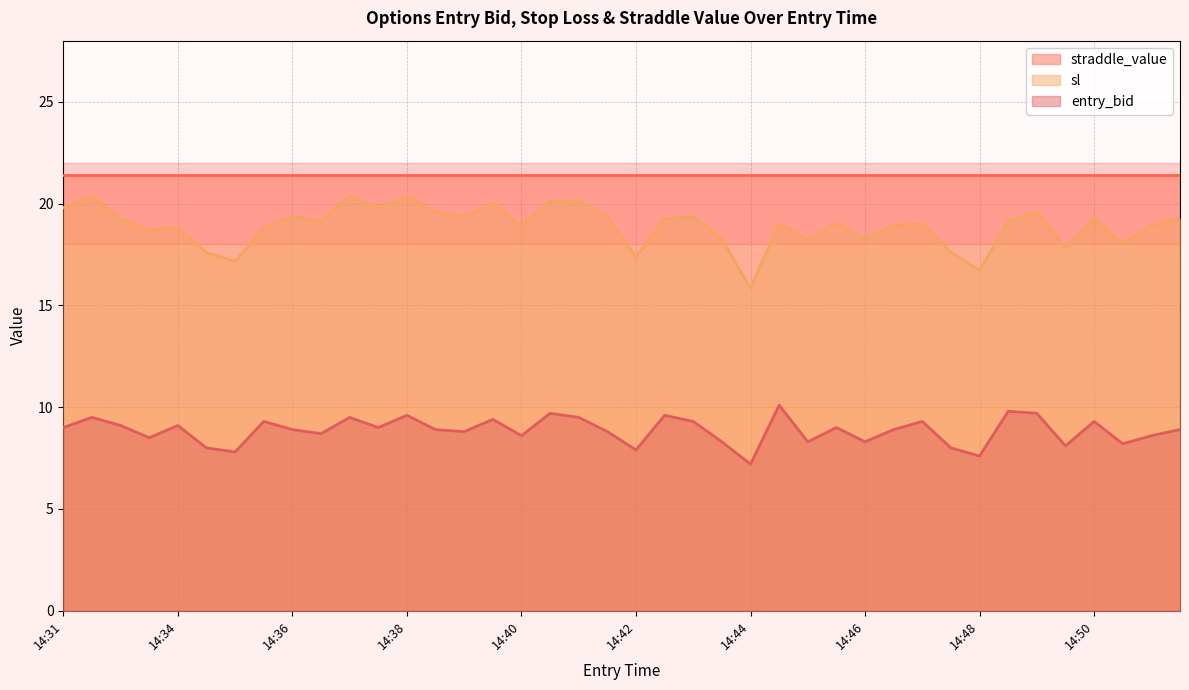

True or false: entry_bid has more than 0 points higher than both neighbors.

True